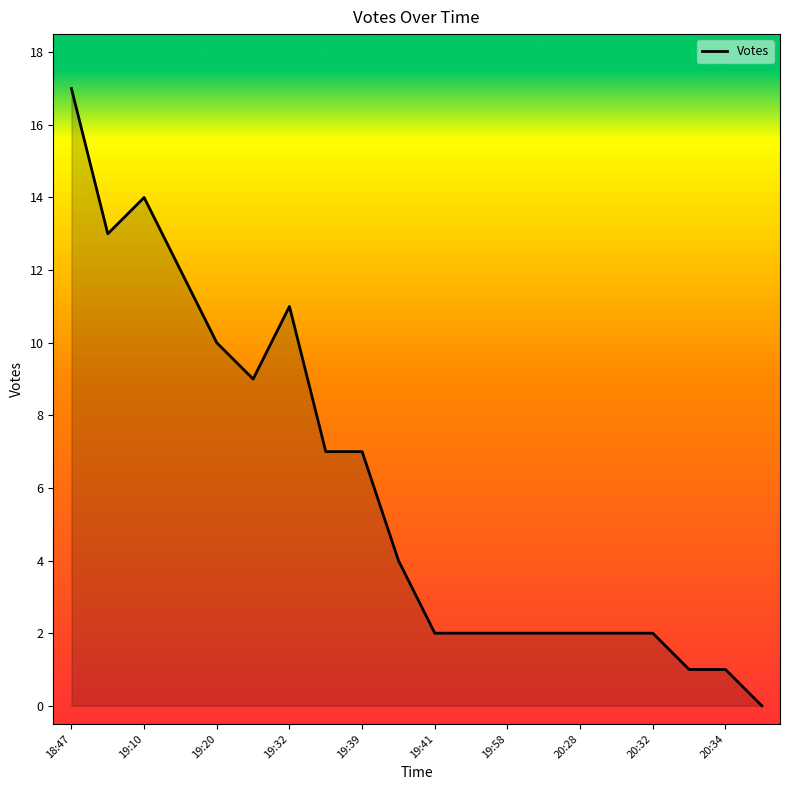

What is the greatest value displayed?

17